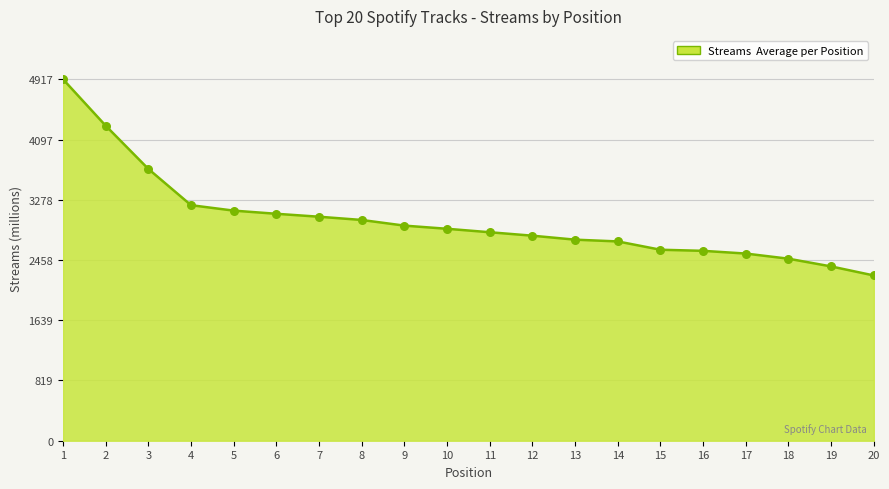

What is the change in value from 3 to 7?

-650